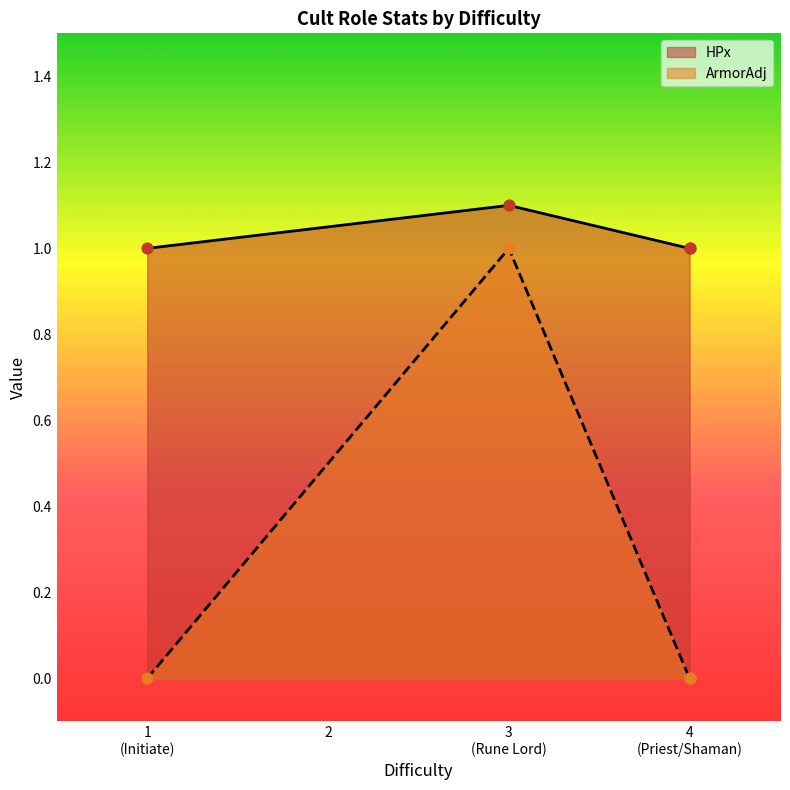

Is the value of ArmorAdj at 3 (Rune Lord) greater than the value of HPx at 3 (Rune Lord)?

No